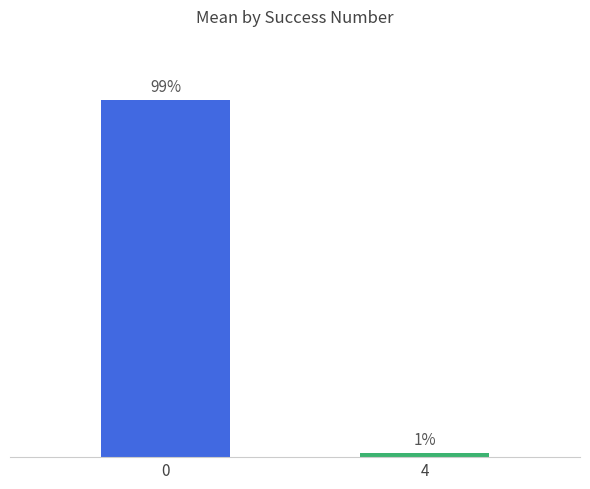

Read the value at 0.

0.2